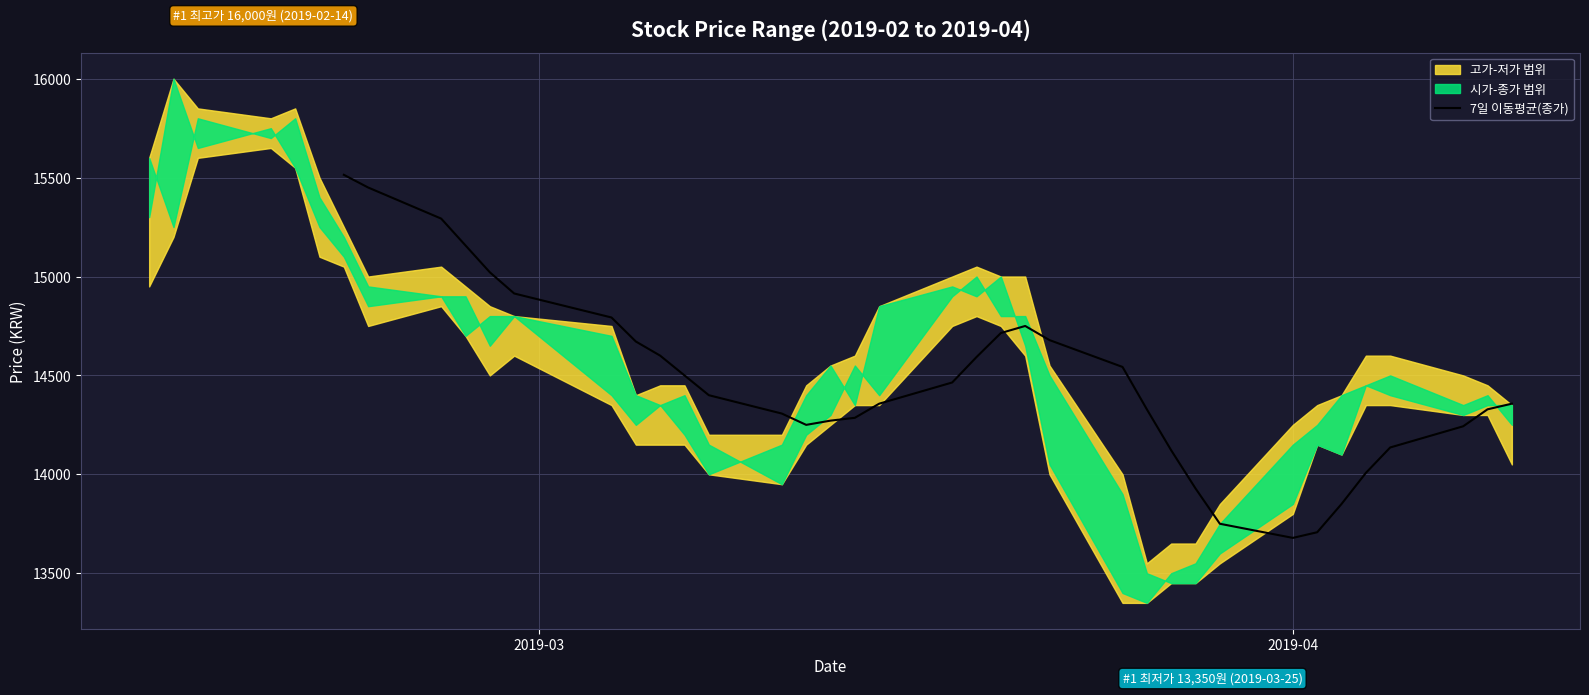

What is the minimum value for 7일 이동평균(종가)?

13678.6